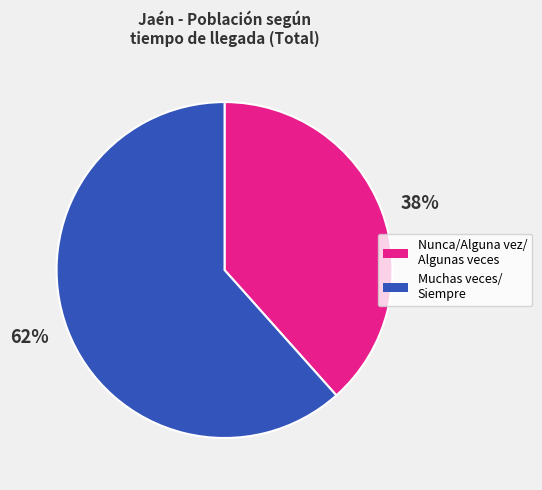

Is there any slice that represents more than half of the pie?

Yes